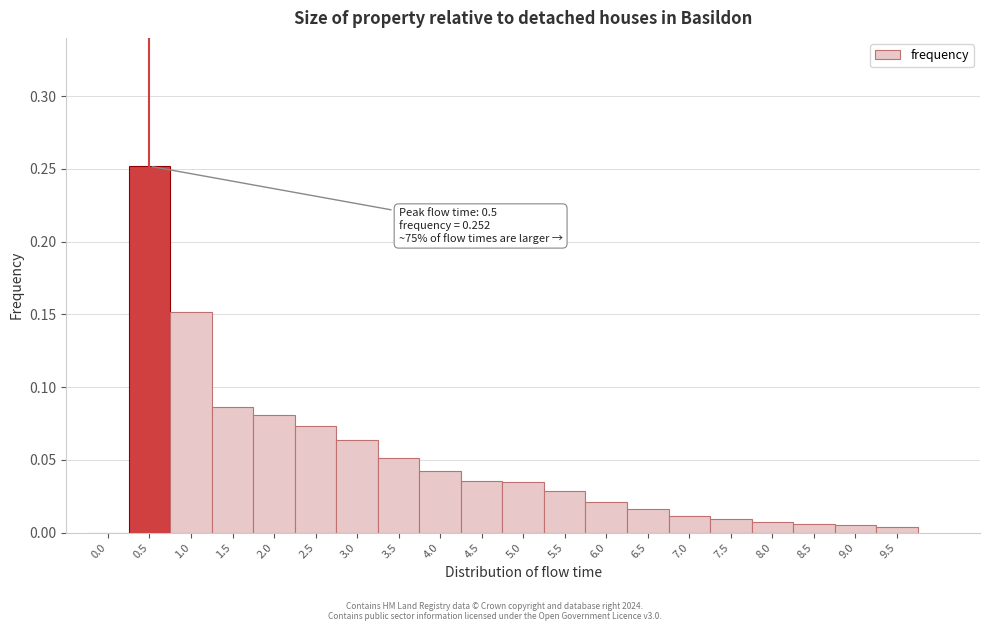

Over which range of the x-axis is the bar tallest?

0.25 to 0.75